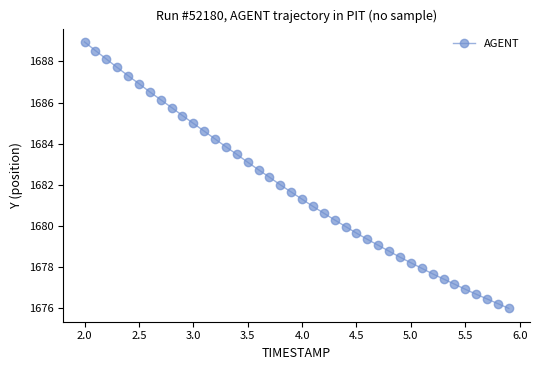

What is the maximum value shown in the chart?

1689.0